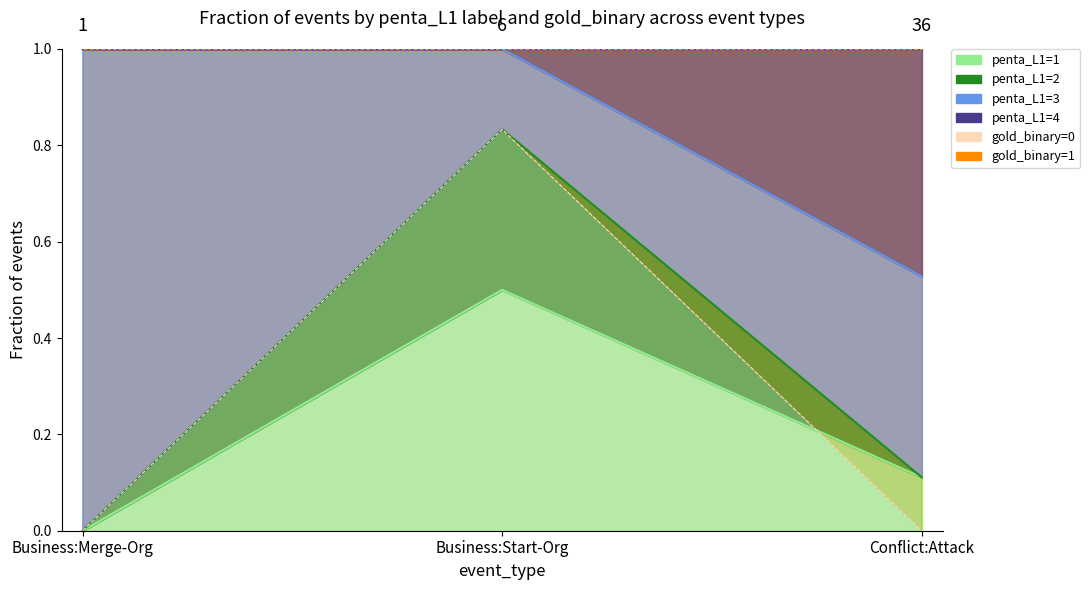

Is the value of gold_binary=0 at Business:Start-Org greater than the value of penta_L1=4 at Conflict:Attack?

Yes